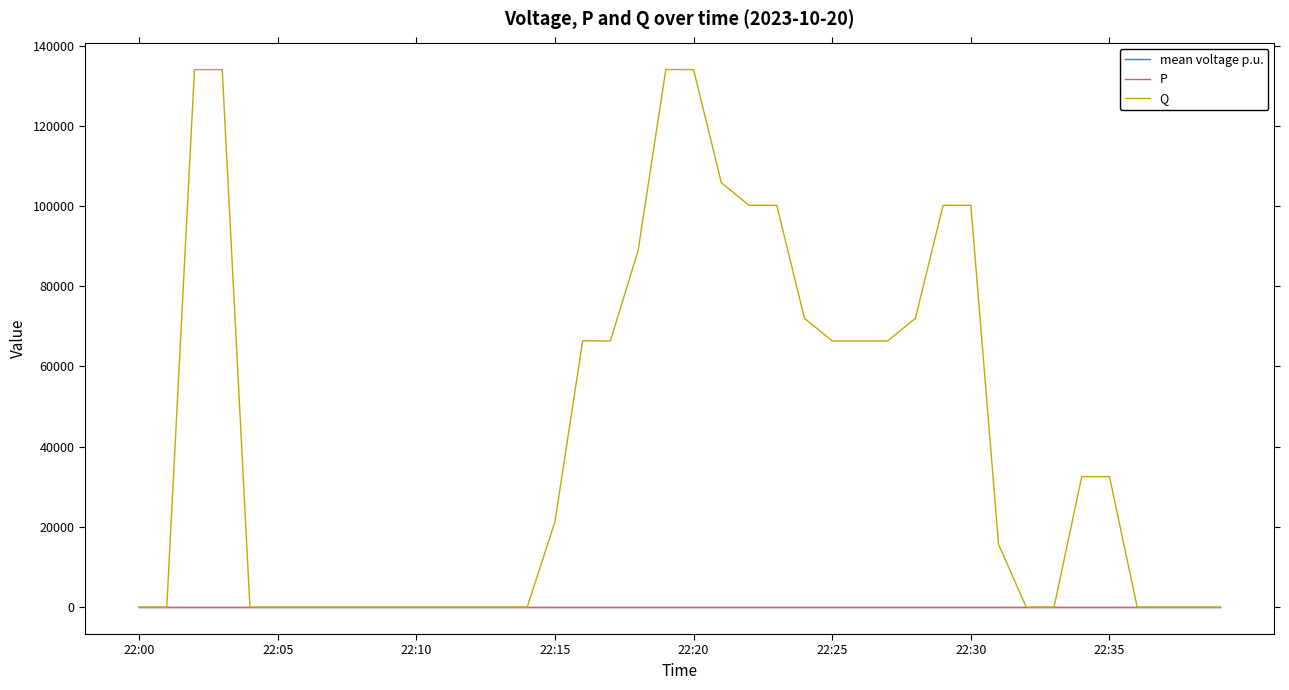

True or false: P and mean voltage p.u. cross at least once.

False